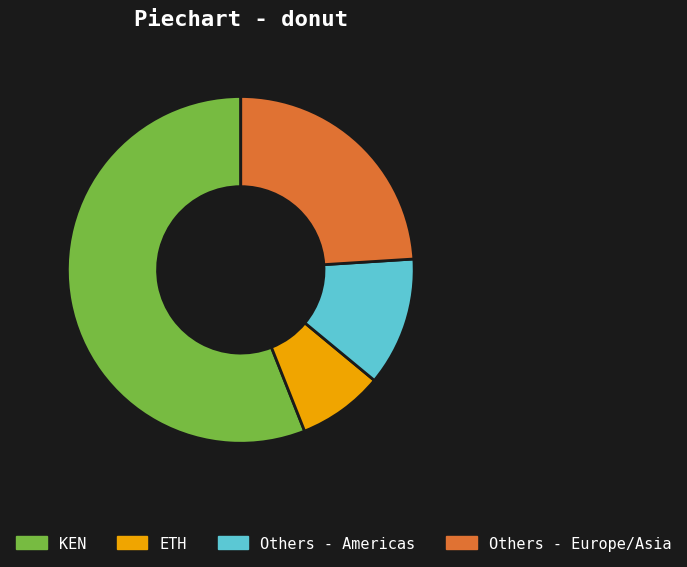

What is the smallest slice in the pie chart?

ETH